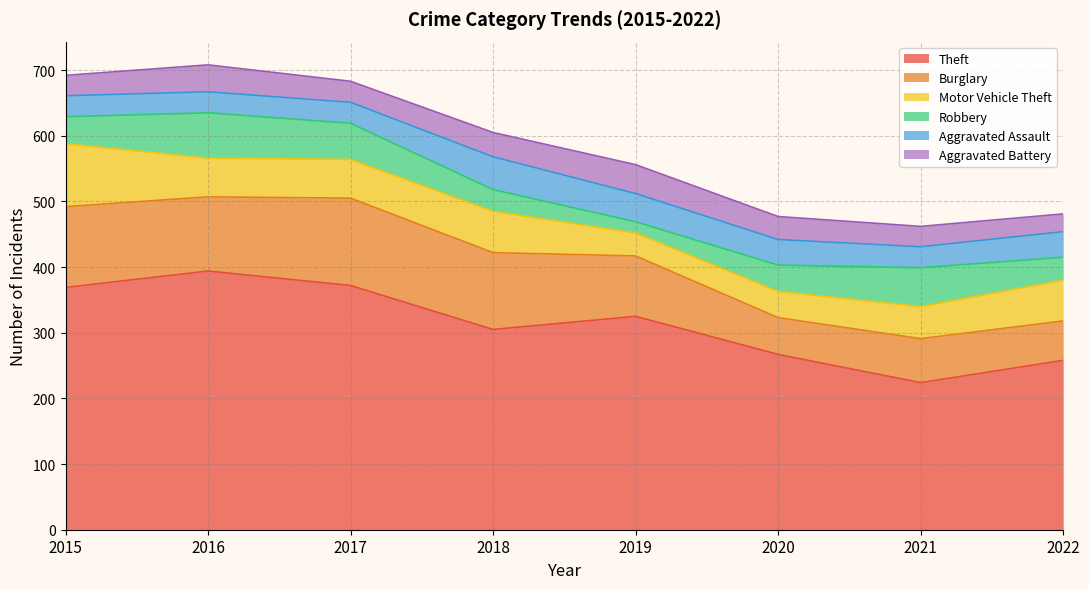

What is the difference between the highest and lowest values at 2017?

340